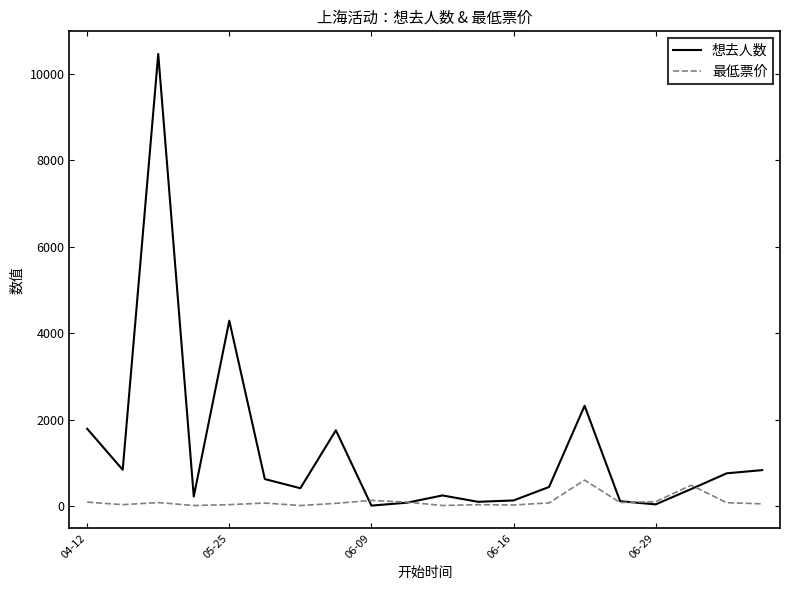

Rank the series by their average value, from highest to lowest.

想去人数, 最低票价